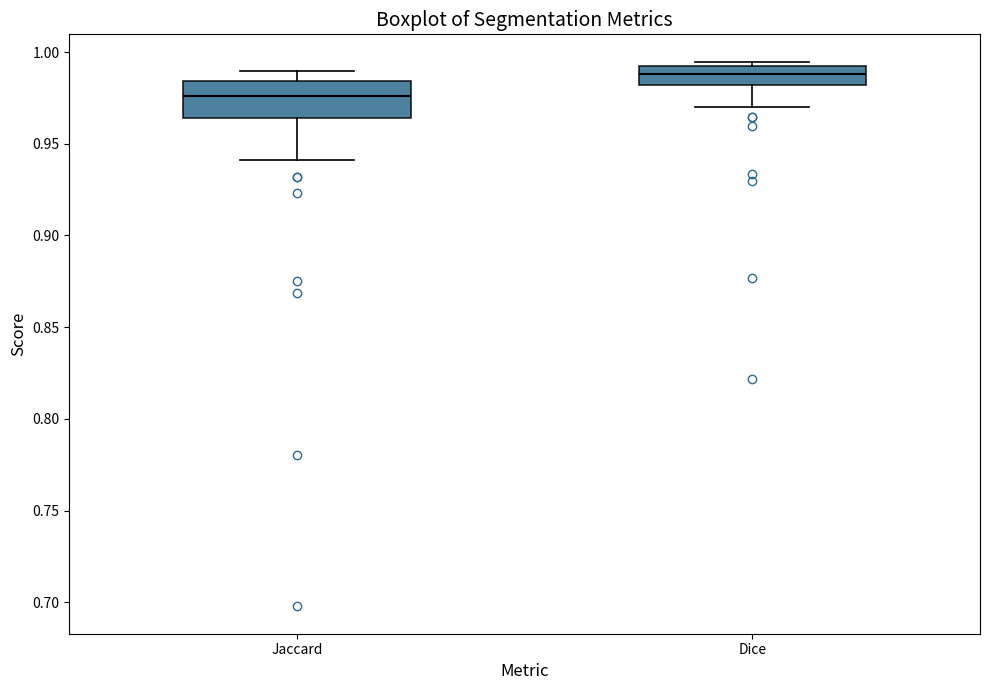

Reading left to right, transcribe this box plot: for each box, give where its median line is, the range the box spans, and where its two whiskers end, as read against the y-axis. The values are not printed on the chart, so give them approximately, as read against the axis.

Jaccard: median 0.975, box 0.965 to 0.985, whiskers 0.940 to 0.990
Dice: median 0.990 (inside the box), box 0.980 to 0.990, whiskers 0.970 to 0.995